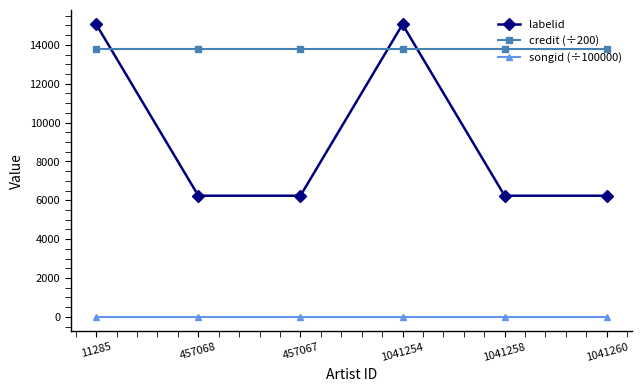

What is the spread (max minus min) of values at 11285?

15041.0